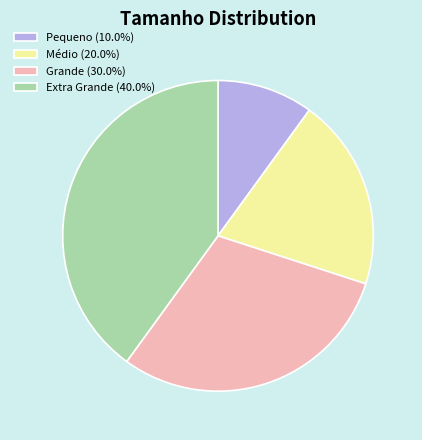

Approximately how many times larger is the value at Médio compared to Extra Grande?

0.5